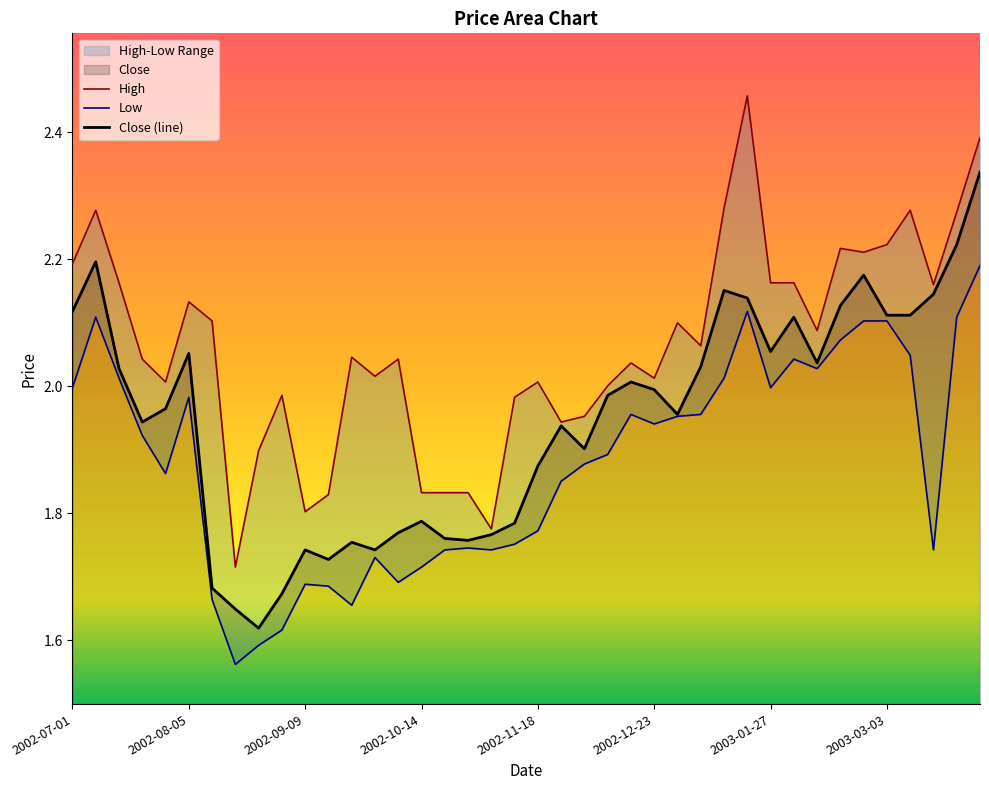

At how many categories does at least one series exceed 2?

28